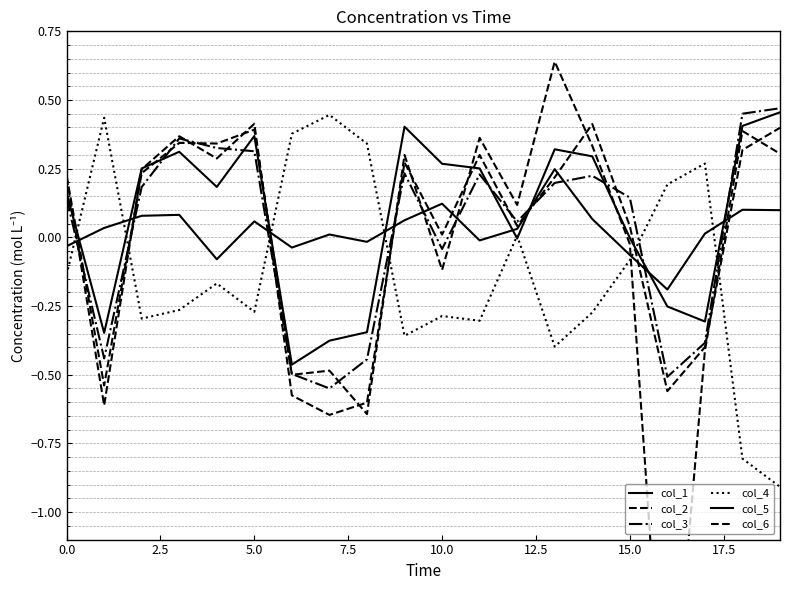

Which series has the largest range (max minus min)?

col_6